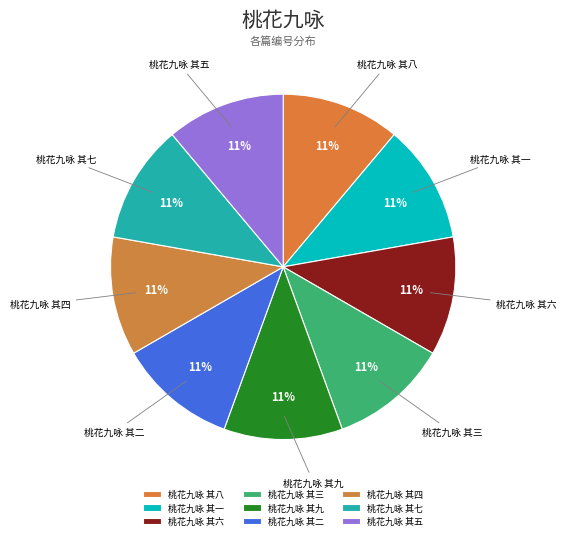

To the nearest percent, what is the average slice percentage?

11%